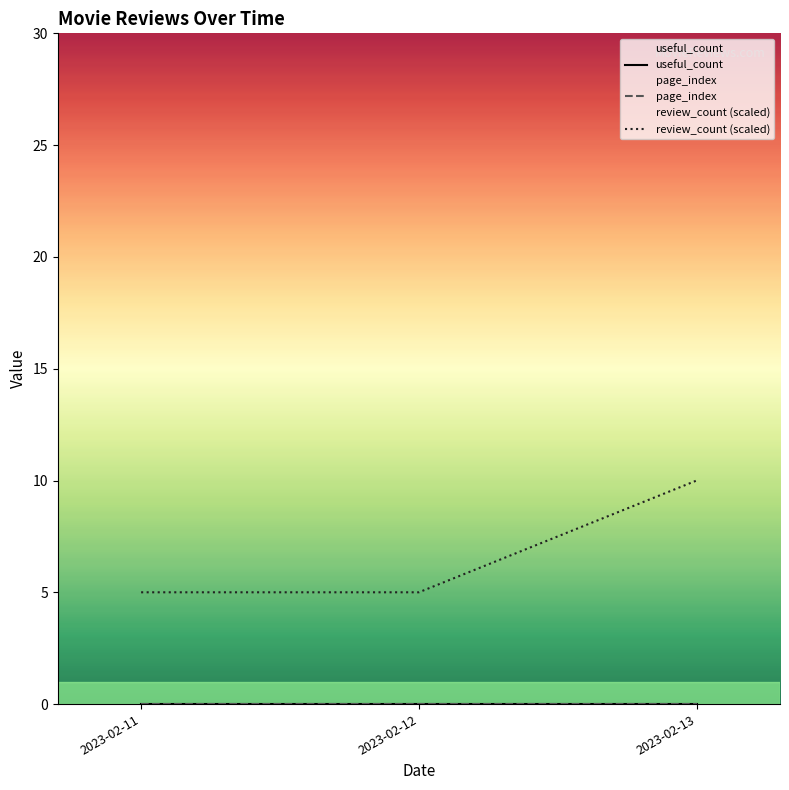

At which label is page_index closest to 0?

2023-02-11